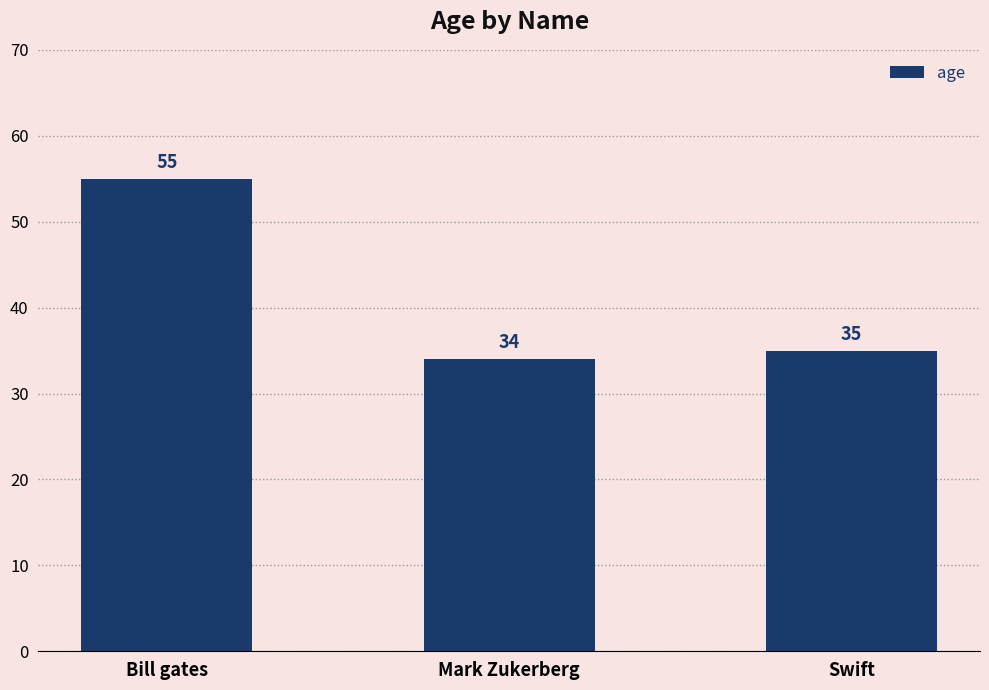

What is the approximate value at Swift, to the nearest 10?

40